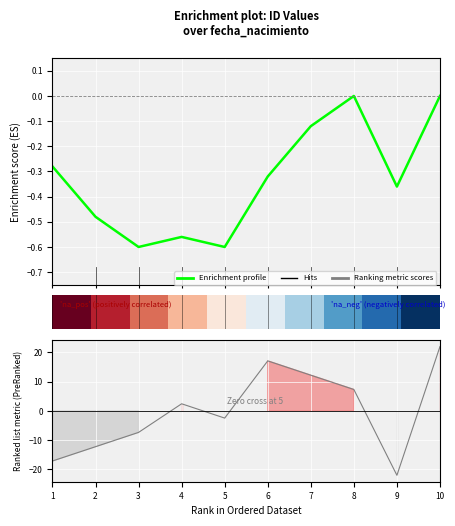

How many data points does each series have?

10